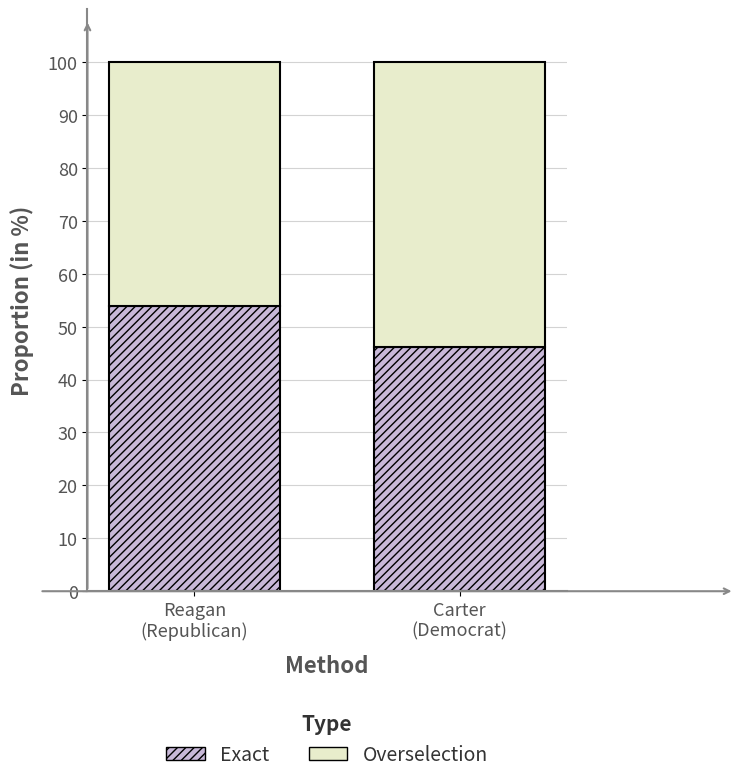

At which label does Exact reach its peak?

Reagan
(Republican)